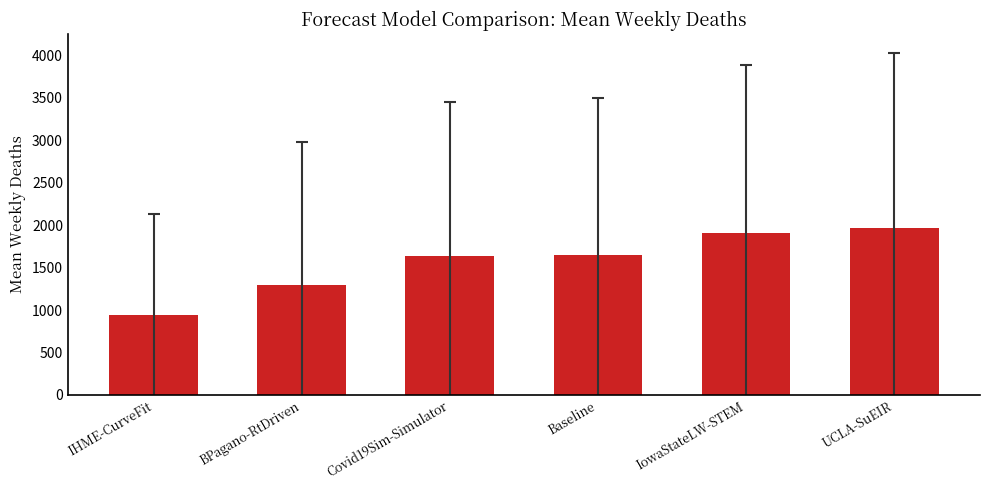

True or false: the data shows 355.7 at IHME-CurveFit.

False